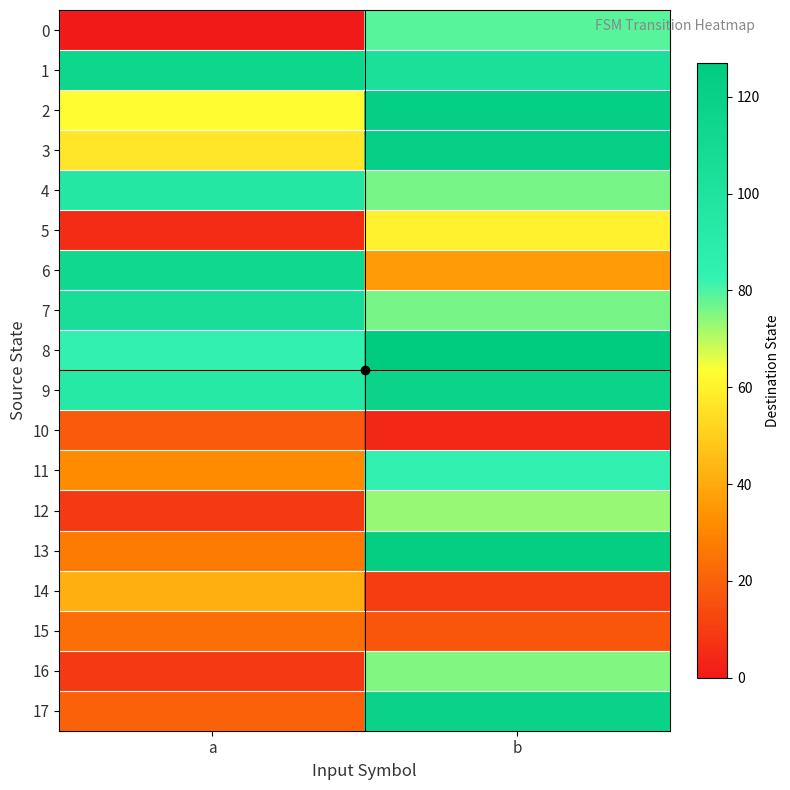

Rank the series at a from lowest to highest value.

0, 5, 12, 16, 10, 17, 15, 13, 11, 14, 3, 2, 8, 9, 4, 7, 6, 1